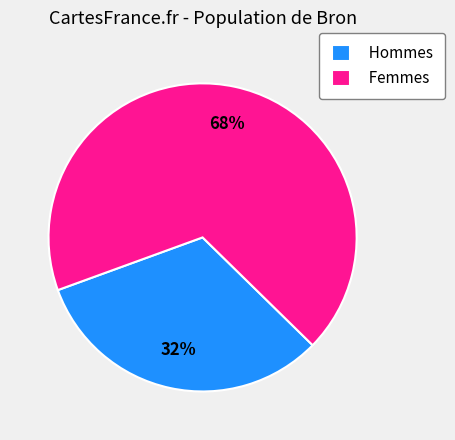

Rank the categories by value from lowest to highest.

Hommes, Femmes